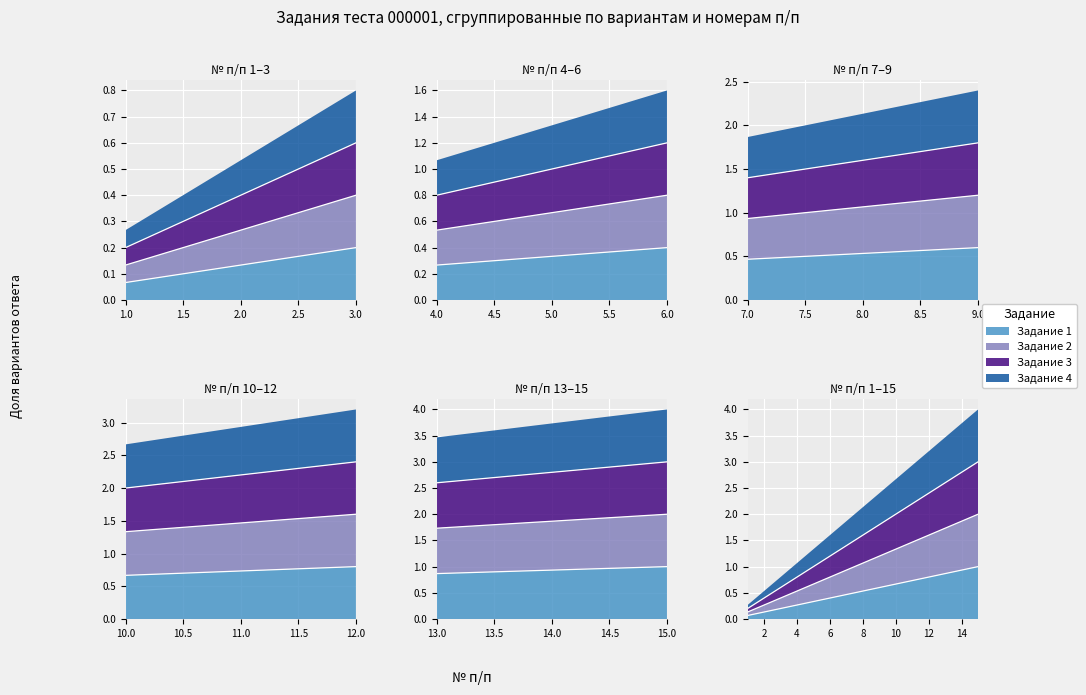

What is the difference between the second highest and minimum values in the Задание 2 series?

1.7